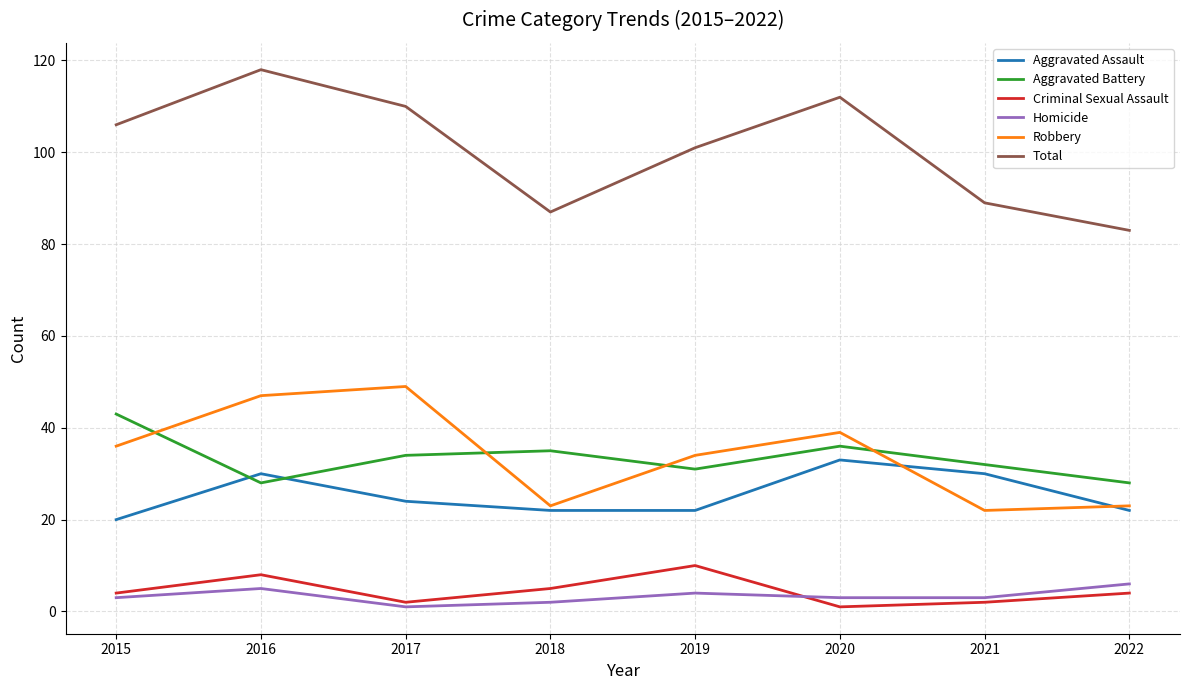

What is the difference between the Robbery values at 2021 and 2015?

14